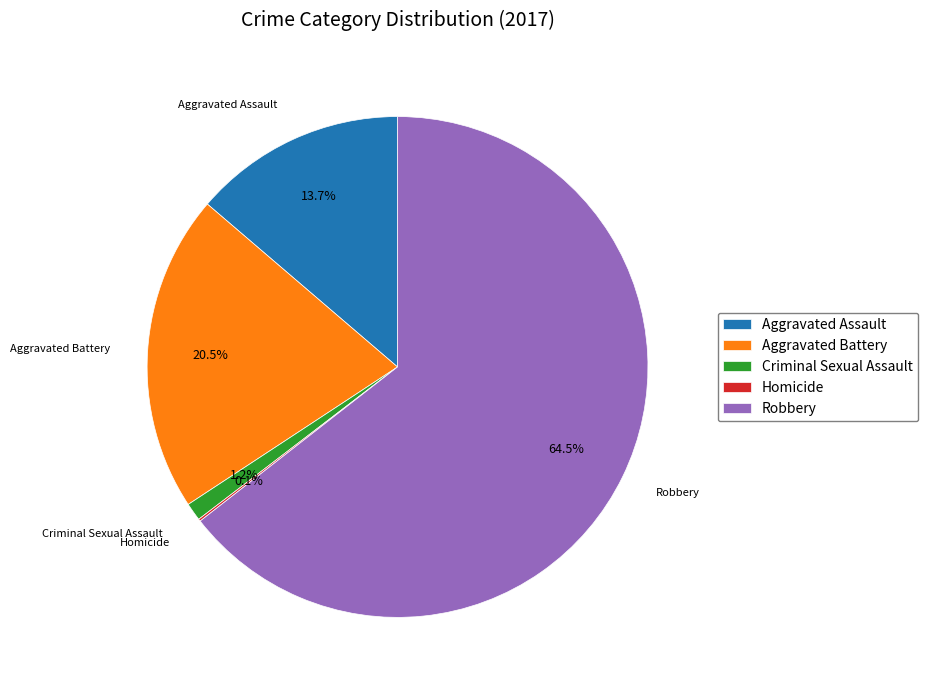

What is the largest slice in the pie chart?

Robbery